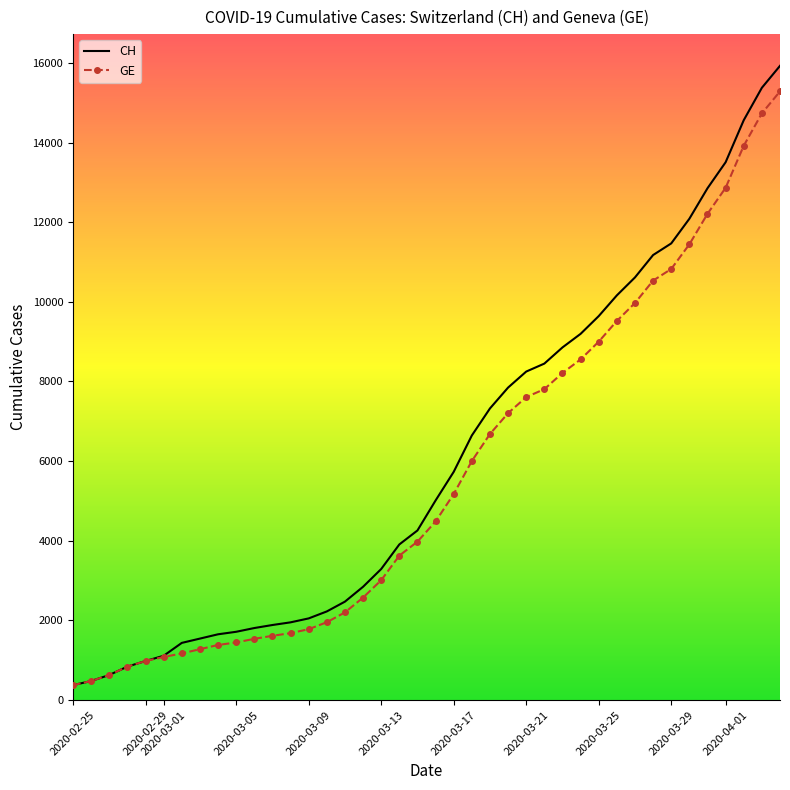

What is the minimum value for CH?

375